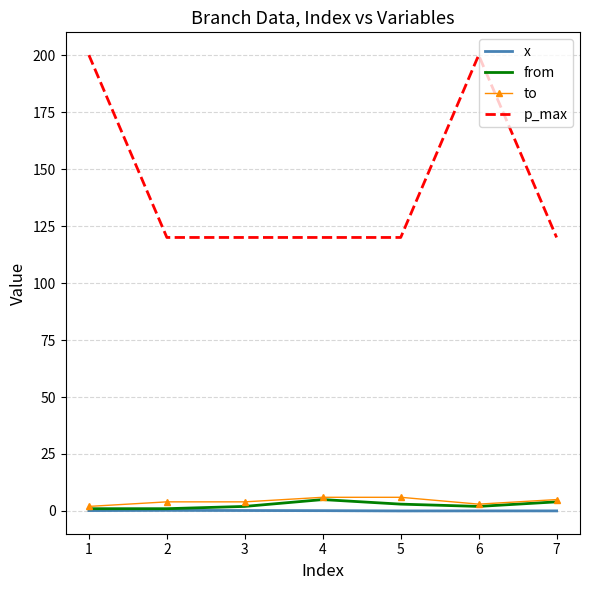

Which series has the largest total across all categories?

p_max